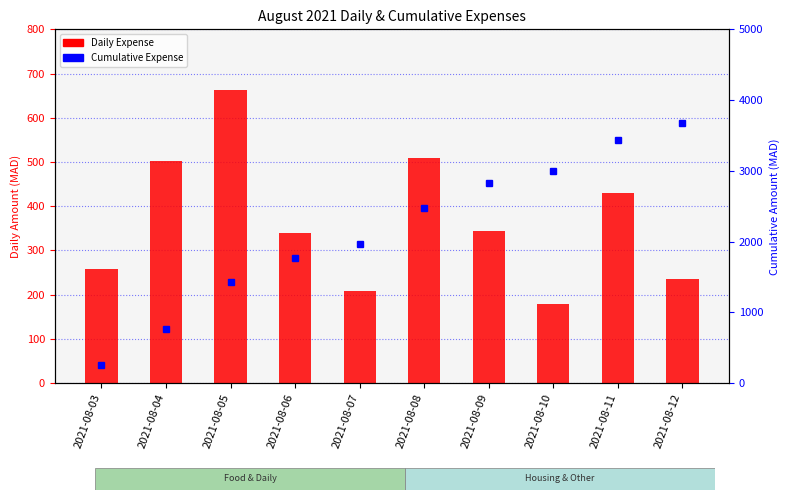

Where is Cumulative Expense nearest to the value 1964?

2021-08-07